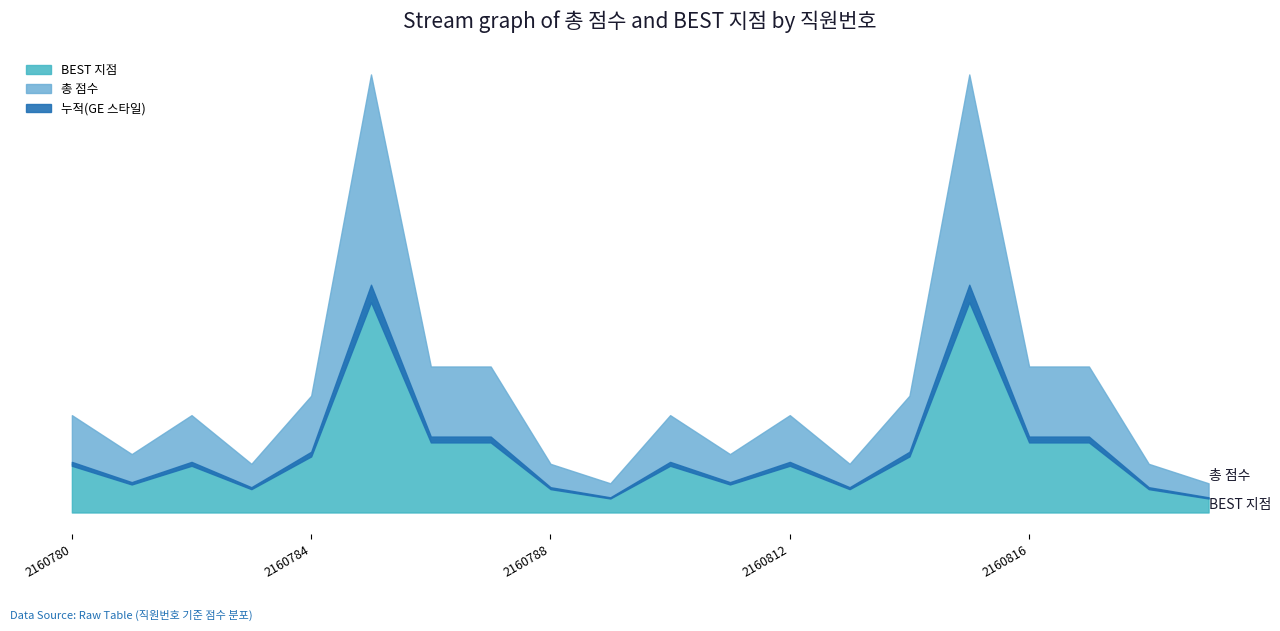

Does the chart have visible grid lines?

No